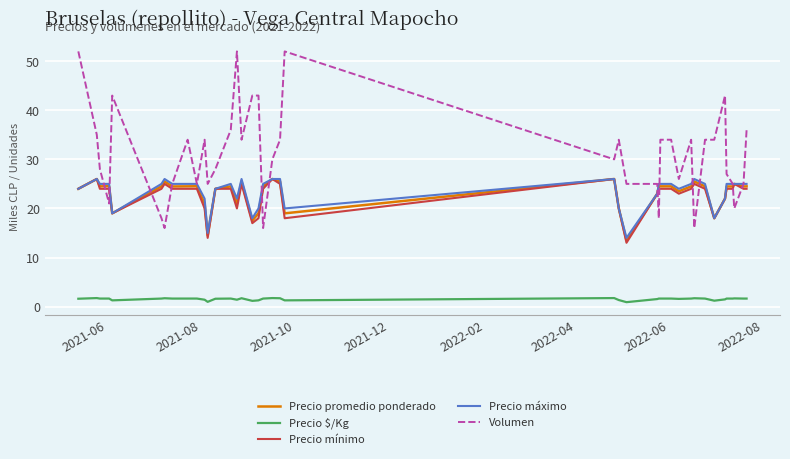

True or false: Volumen and Precio $/Kg intersect in this chart.

False